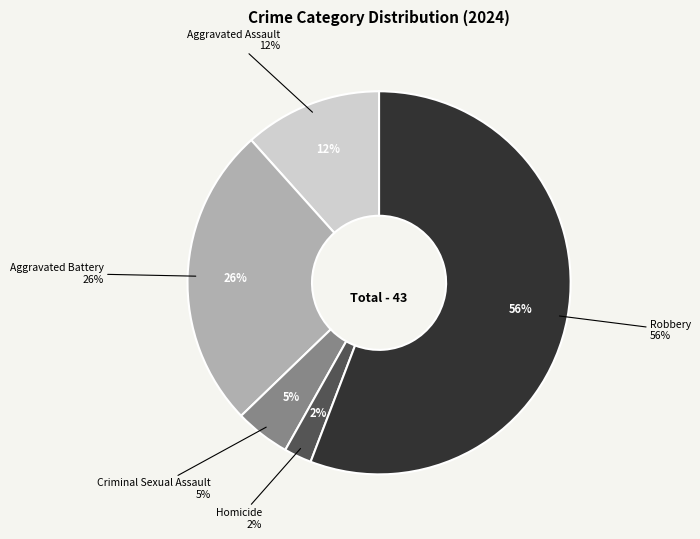

Which slice is the smallest?

Homicide